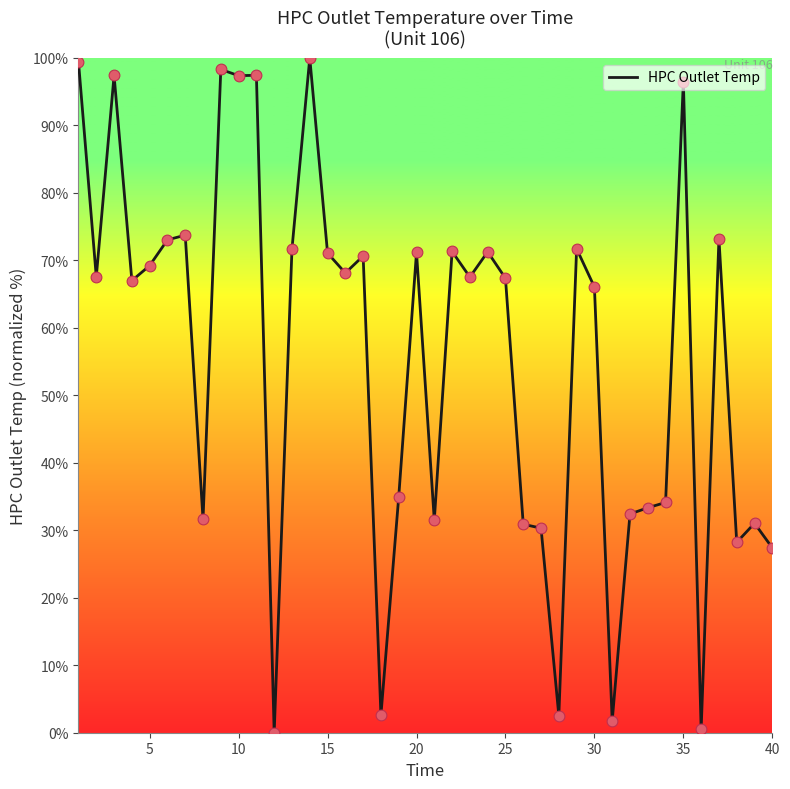

What is the difference between the maximum and minimum values?

100.0